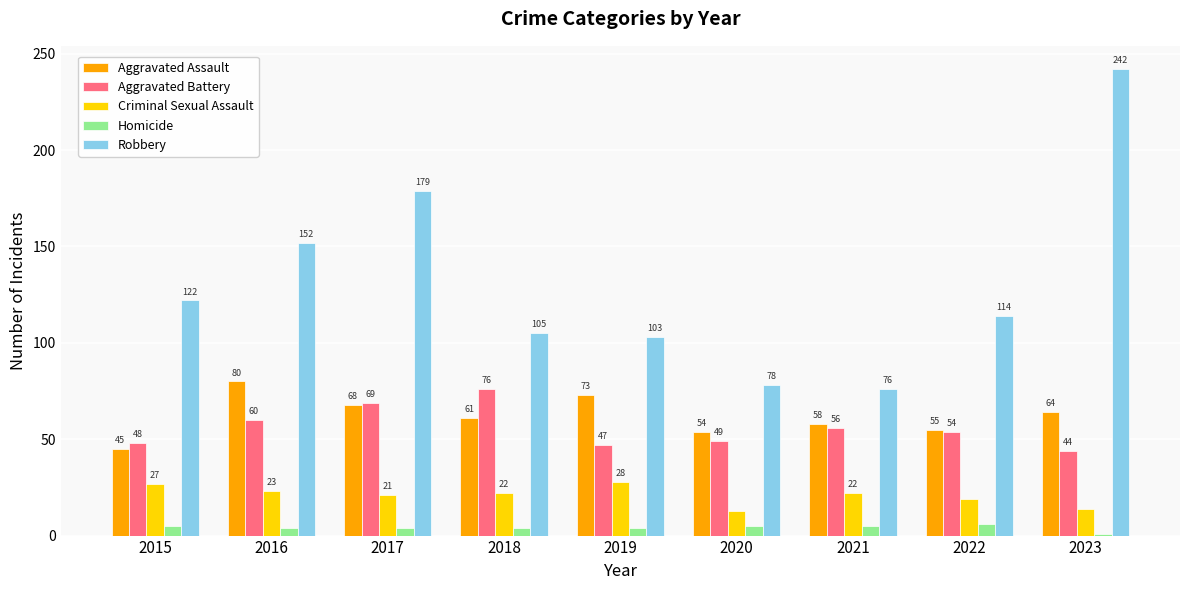

Reading left to right, transcribe all the data shown in this chart.

Aggravated Assault: 45	80	68	61	73	54	58	55	64
Aggravated Battery: 48	60	69	76	47	49	56	54	44
Criminal Sexual Assault: 27	23	21	22	28	13	22	19	14
Homicide: 5	4	4	4	4	5	5	6	1
Robbery: 122	152	179	105	103	78	76	114	242